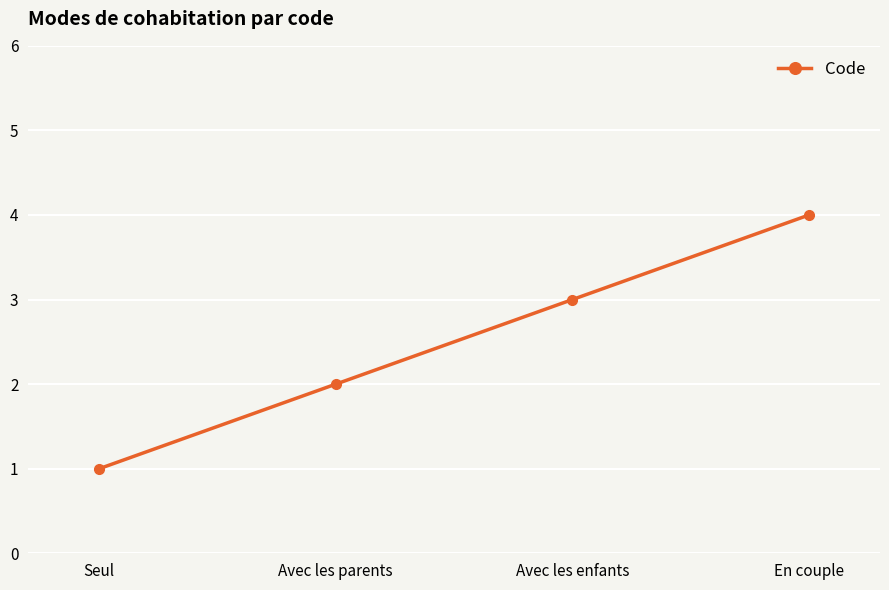

What position from the right is Avec les parents?

3